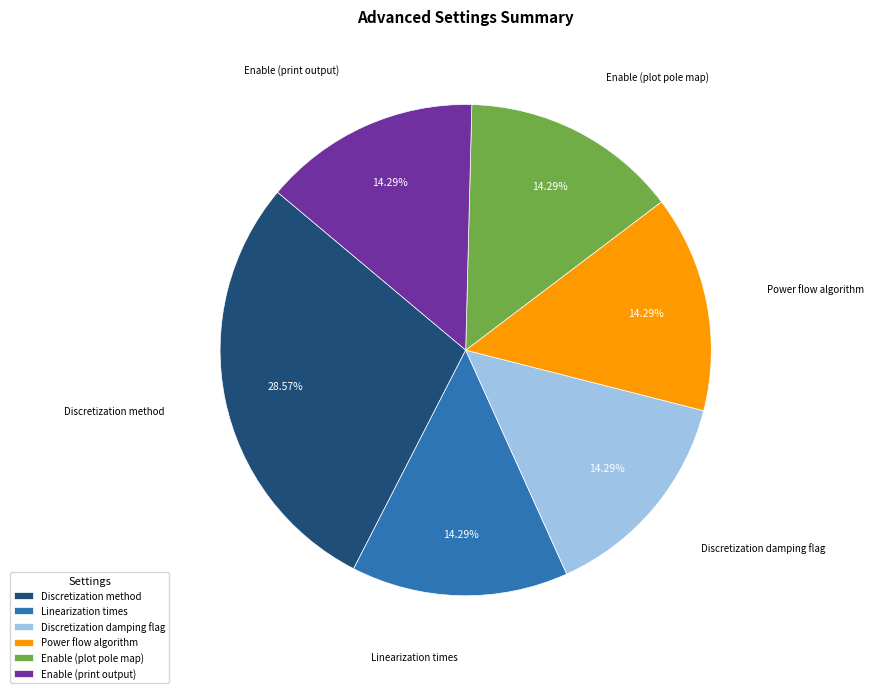

How many slices are in this pie chart?

6